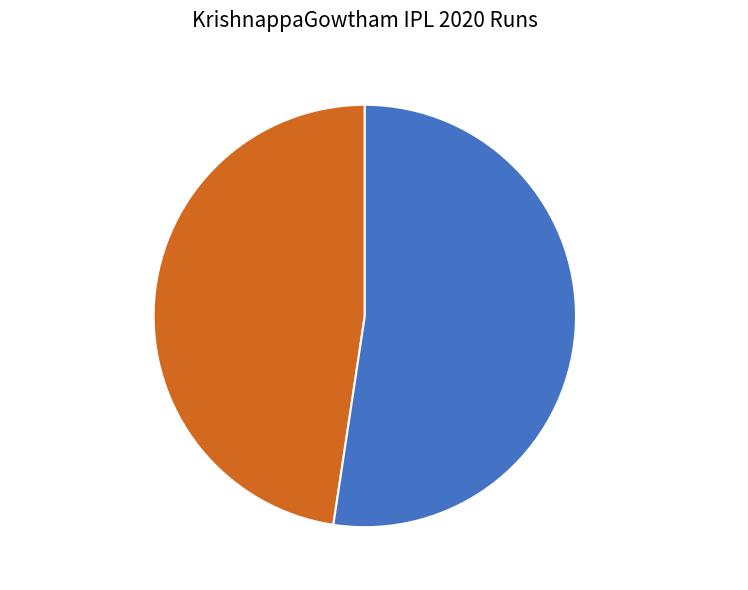

To the nearest percent, what is the combined percentage of Mumbai Indians and Delhi Capitals?

100%